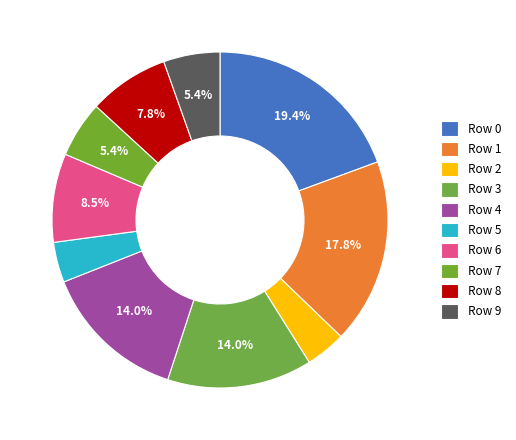

Does Row 3 account for over 50% of the chart?

No